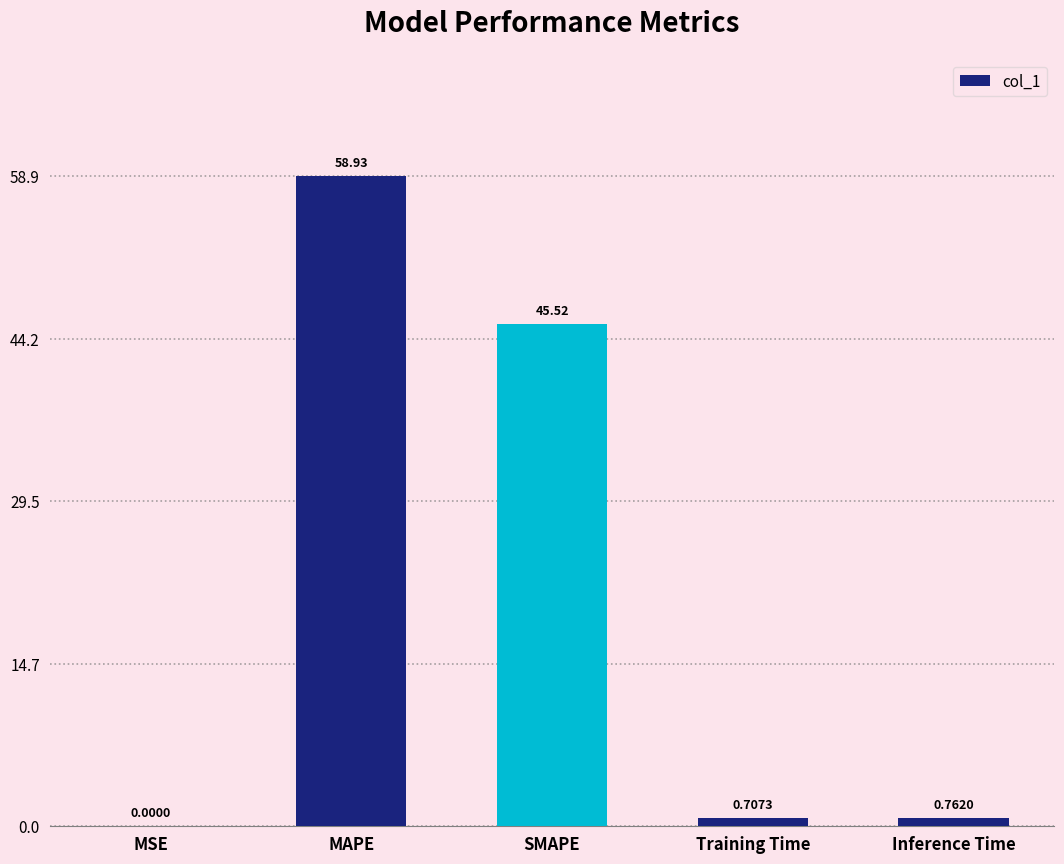

At which category does the chart reach its peak across all series?

MAPE